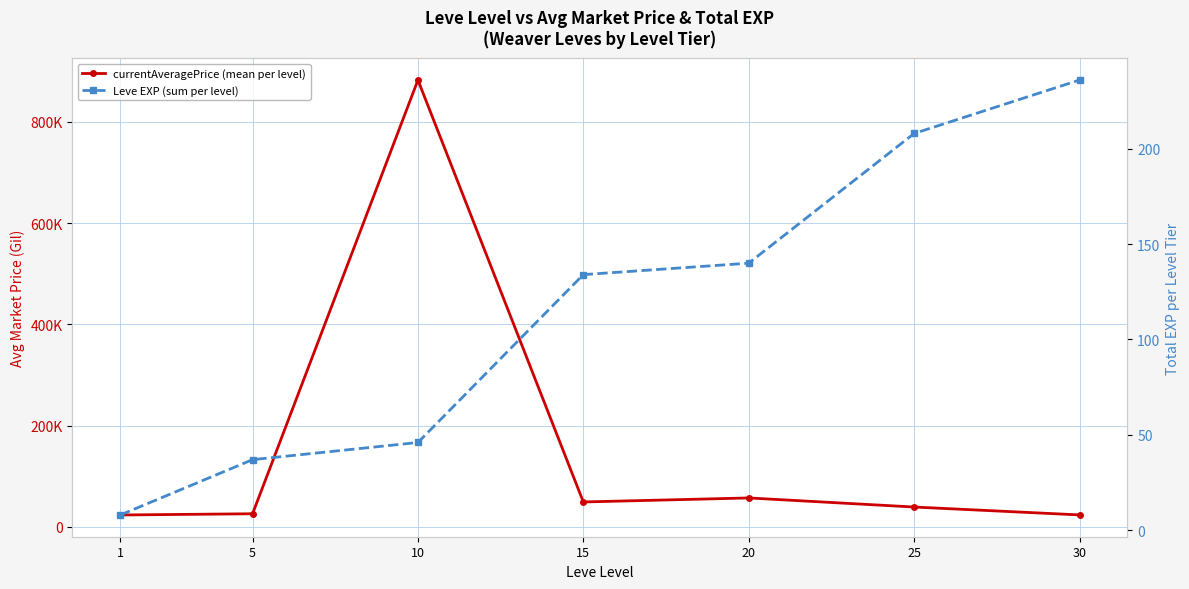

Is it true that Leve EXP (sum per level) equals 134.0 at 15?

True